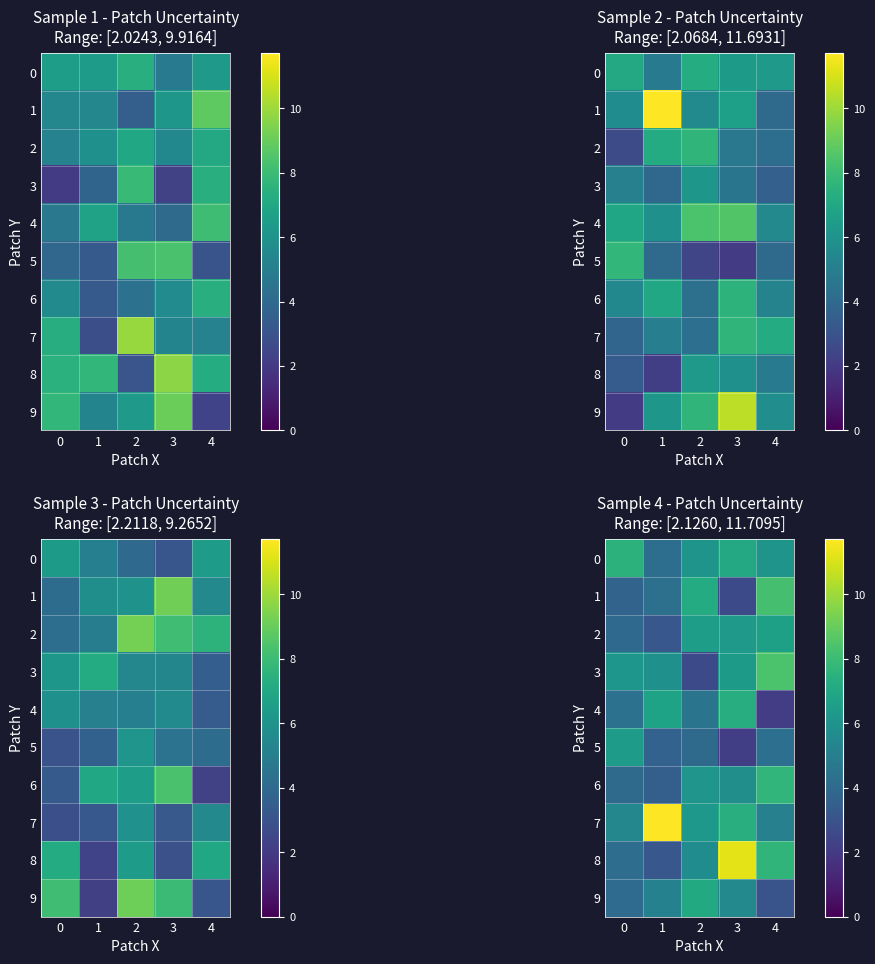

At how many categories does at least one series exceed 3?

5